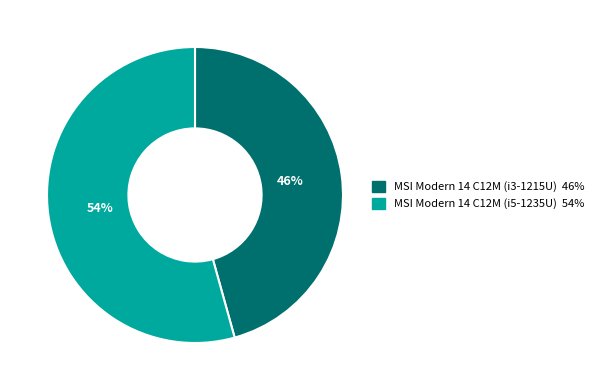

The MSI Modern 14 C12M (i3-1215U) slice represents 46% of the pie. True or false?

True